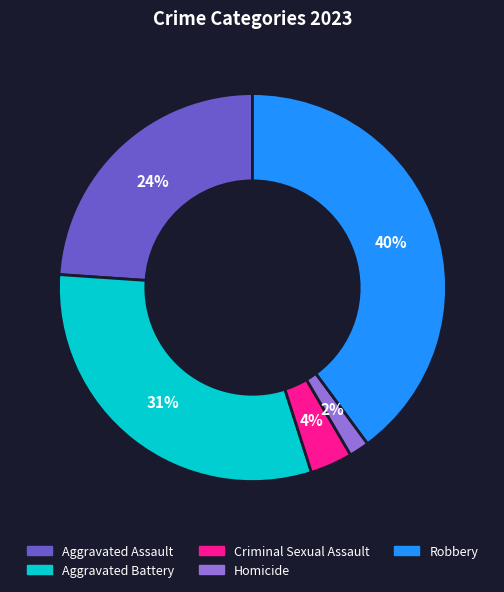

To the nearest percent, what percentage of the pie is Robbery?

40%